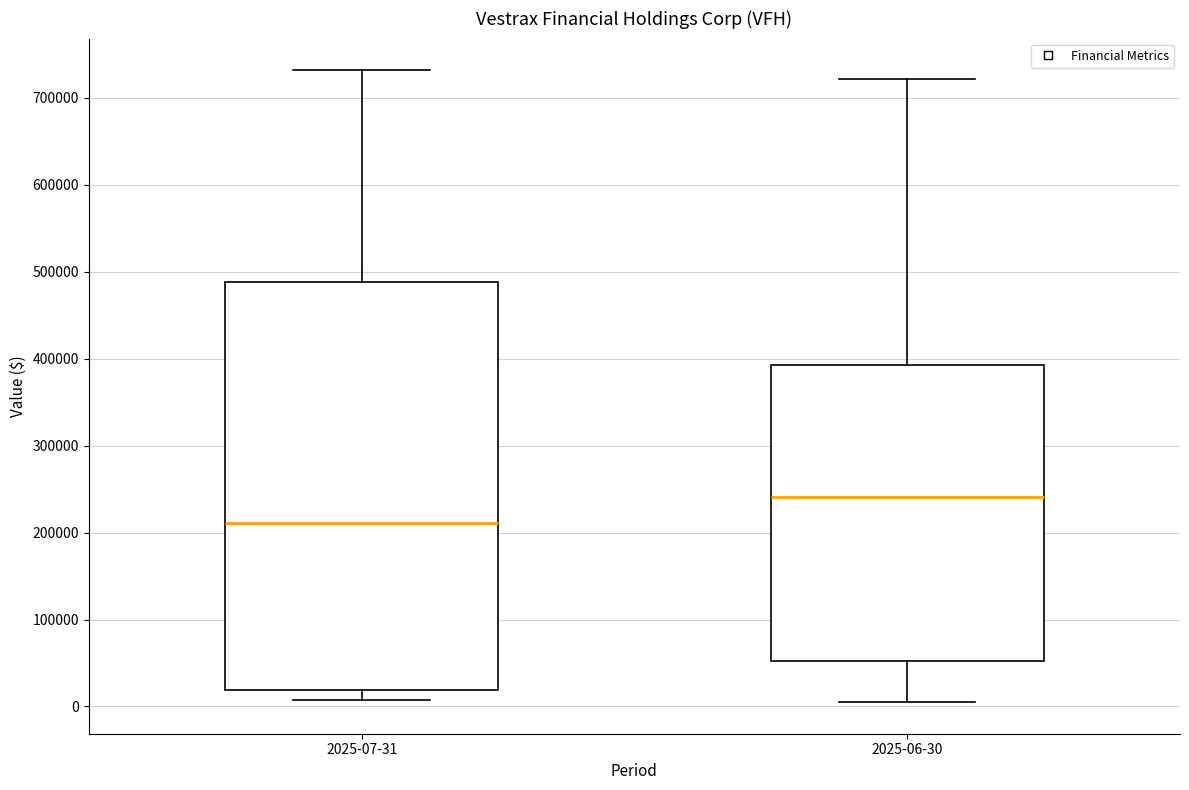

Where does the upper whisker of the box for 2025-06-30 end on the y-axis? The values are not printed on the chart, so give them approximately, as read against the axis.

720000